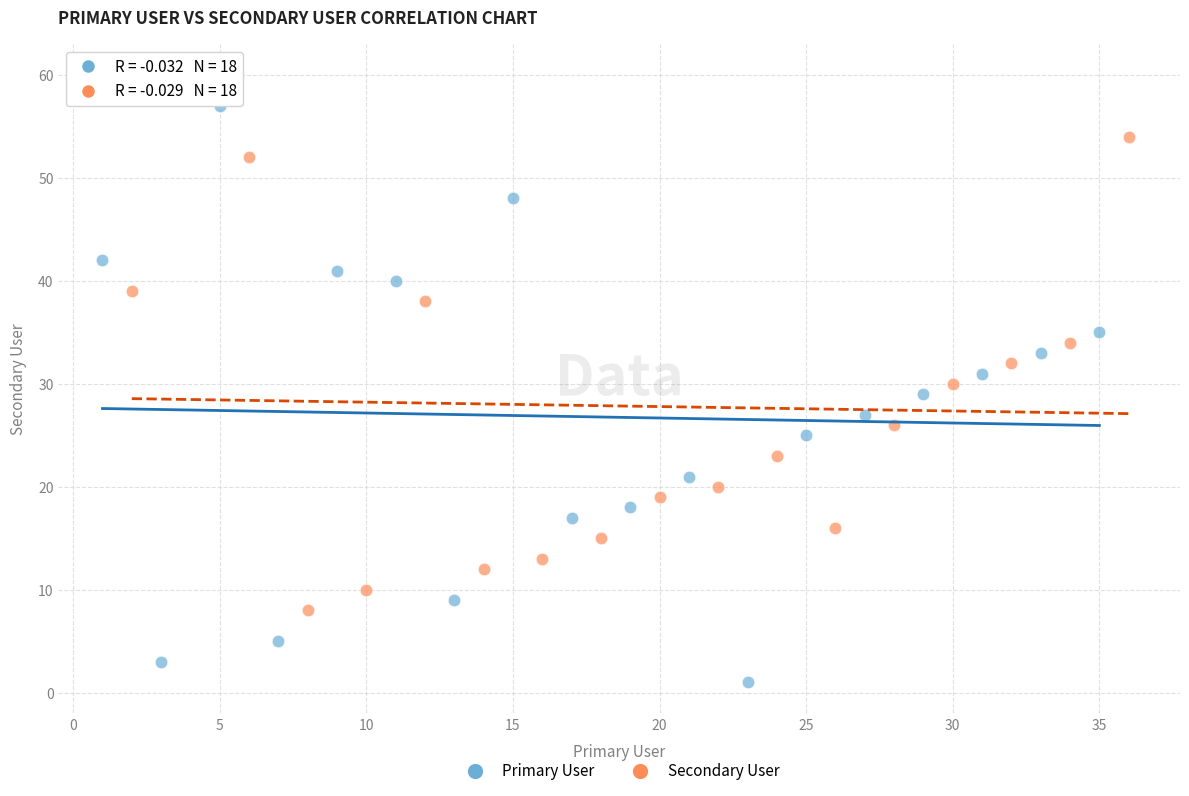

Which series reaches the minimum Y coordinate?

Primary User